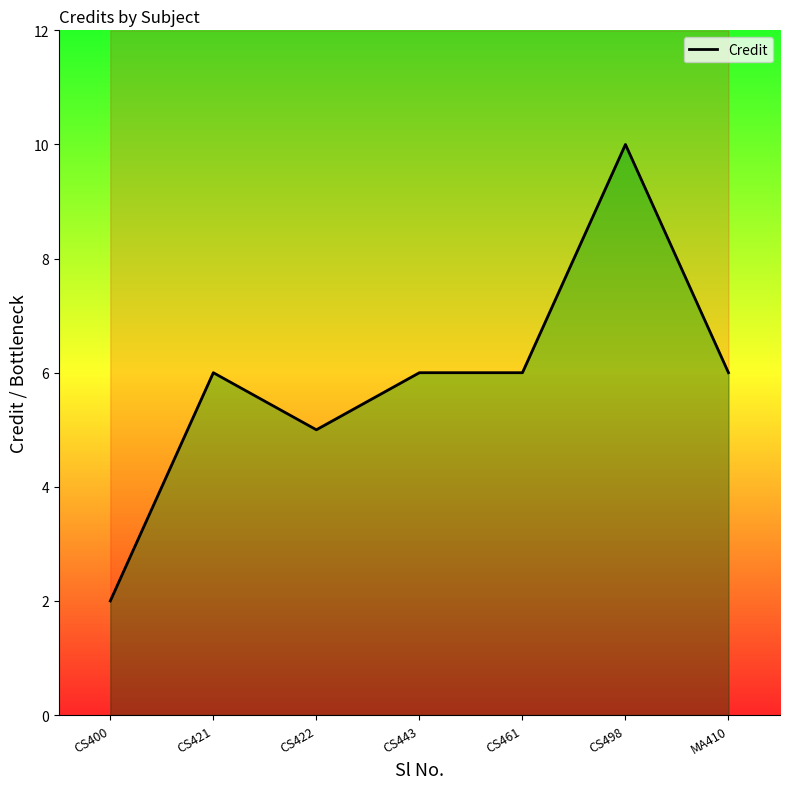

Where is the first local maximum?

CS421